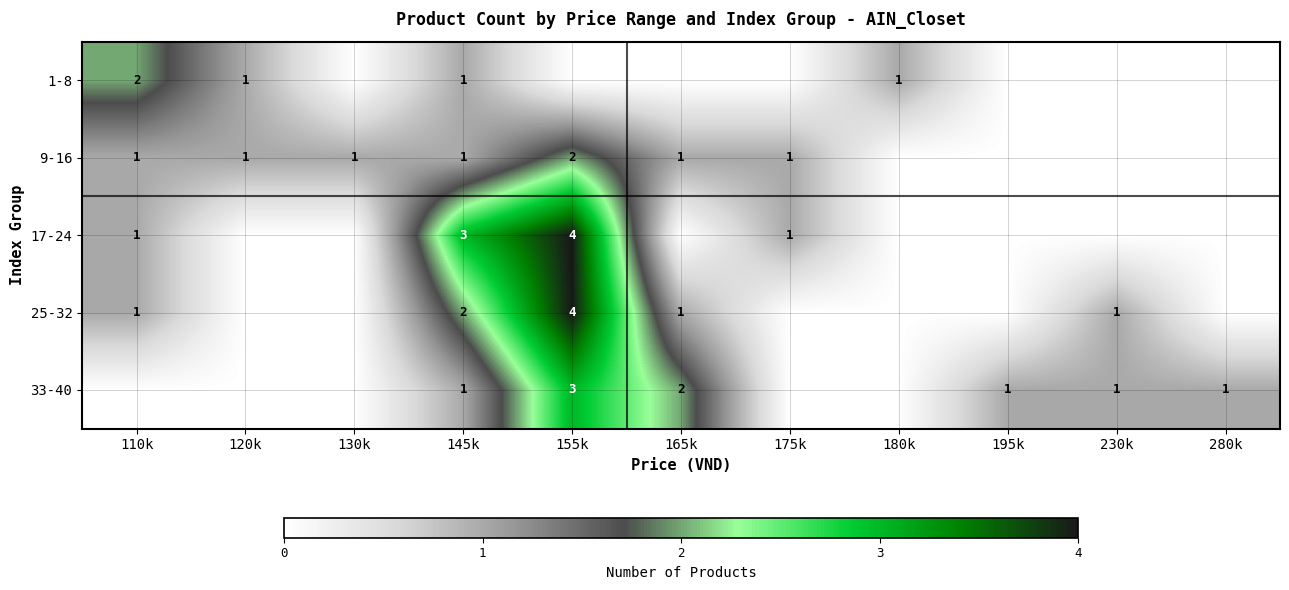

At how many categories does at least one series exceed 0?

11